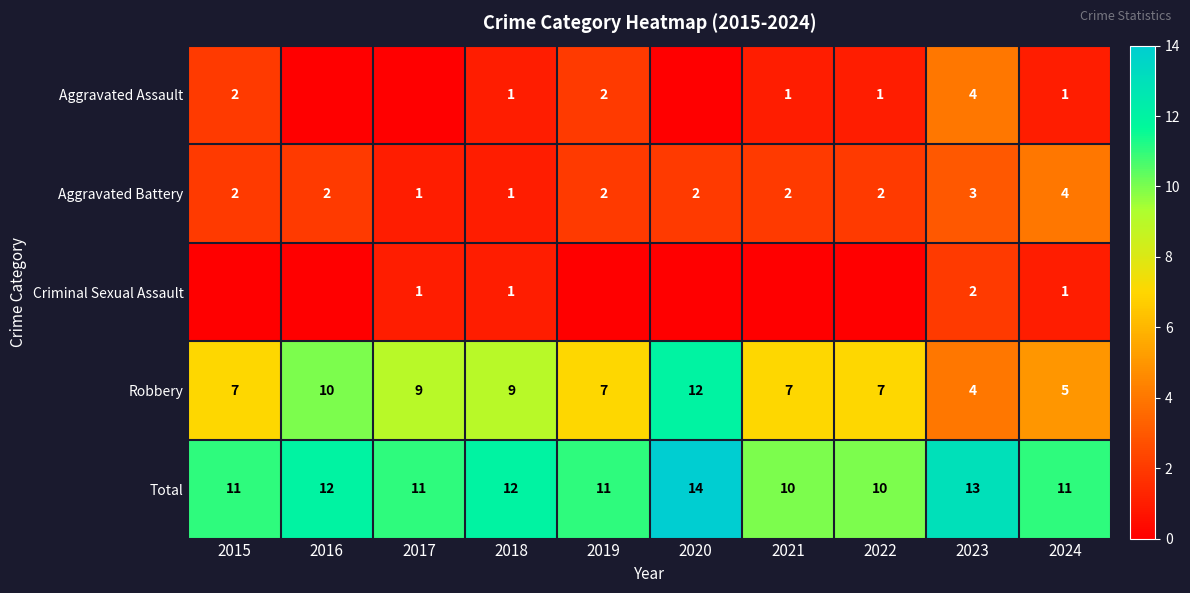

What is the sum of the Total values at 2022 and 2015?

21